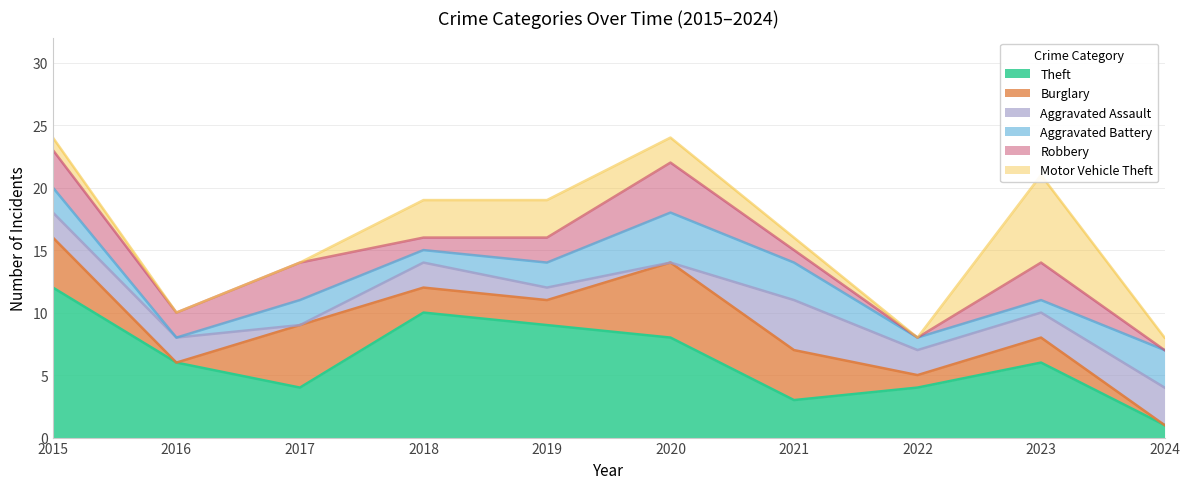

At which category is the sum across all series the highest?

2015